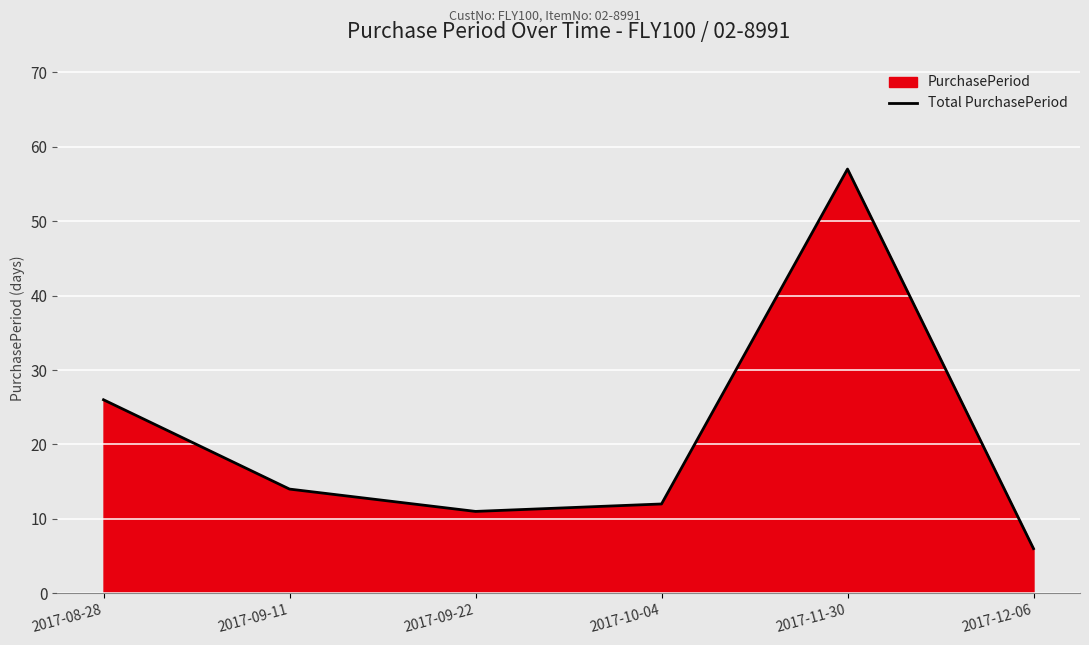

What is the value of the 2nd point from the left?

14